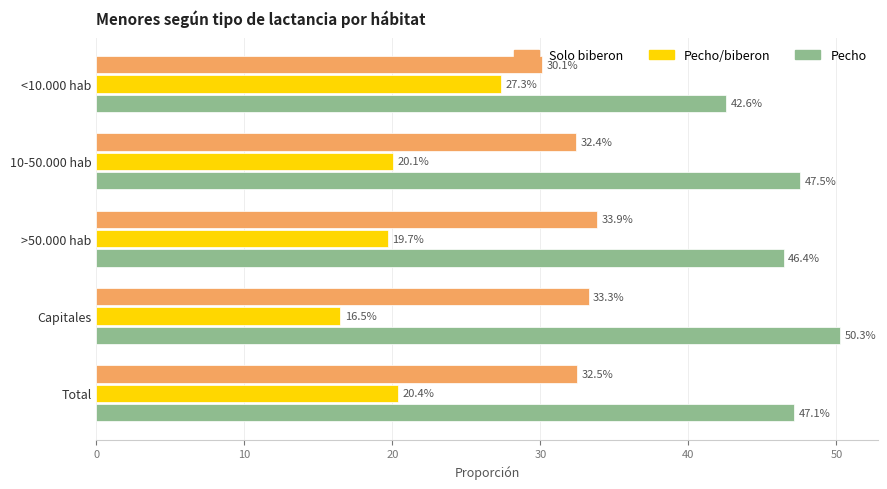

What value does the Pecho series have at Capitales?

50.3